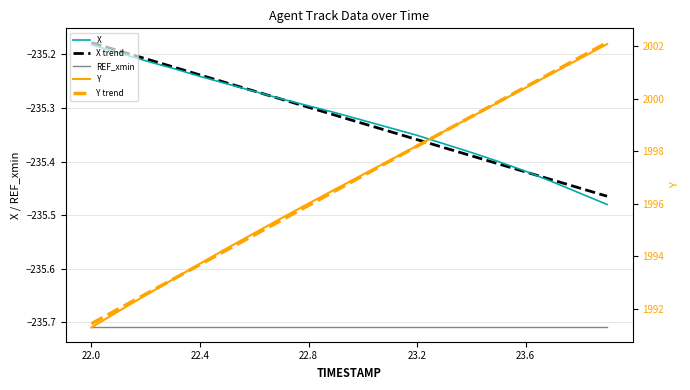

What are all the series names shown in the legend?

X, X trend, REF_xmin, Y, Y trend